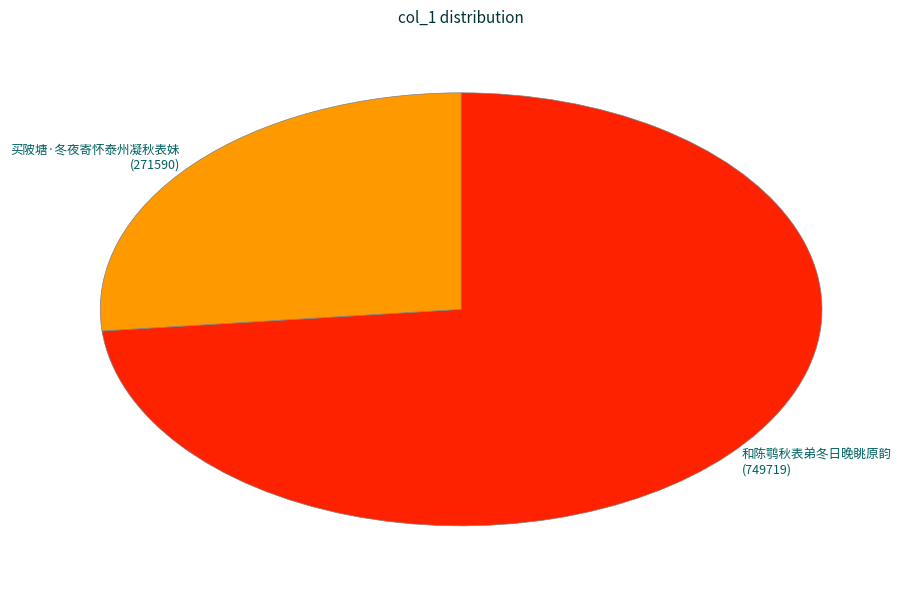

Between 和陈鹗秋表弟冬日晚眺原韵 and 买陂塘·冬夜寄怀泰州凝秋表妹, which is larger?

和陈鹗秋表弟冬日晚眺原韵